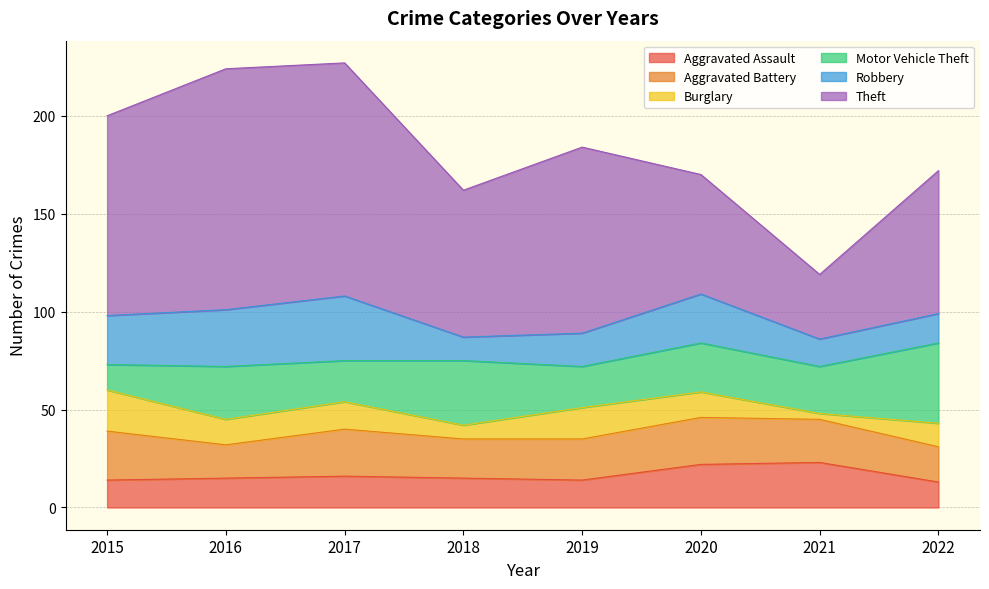

At which category is the sum across all series the highest?

2017